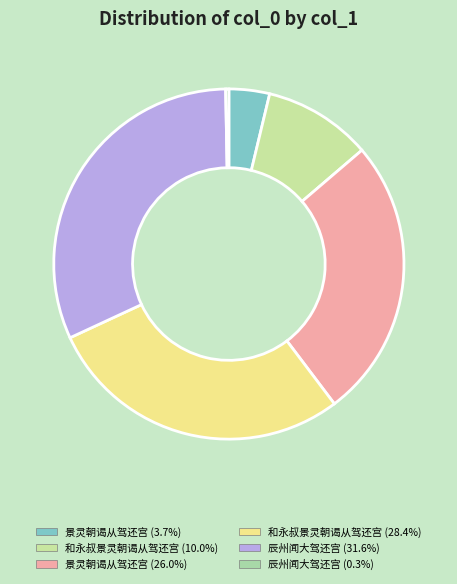

What is the largest slice in the pie chart?

辰州闻大驾还宫 (1161255)